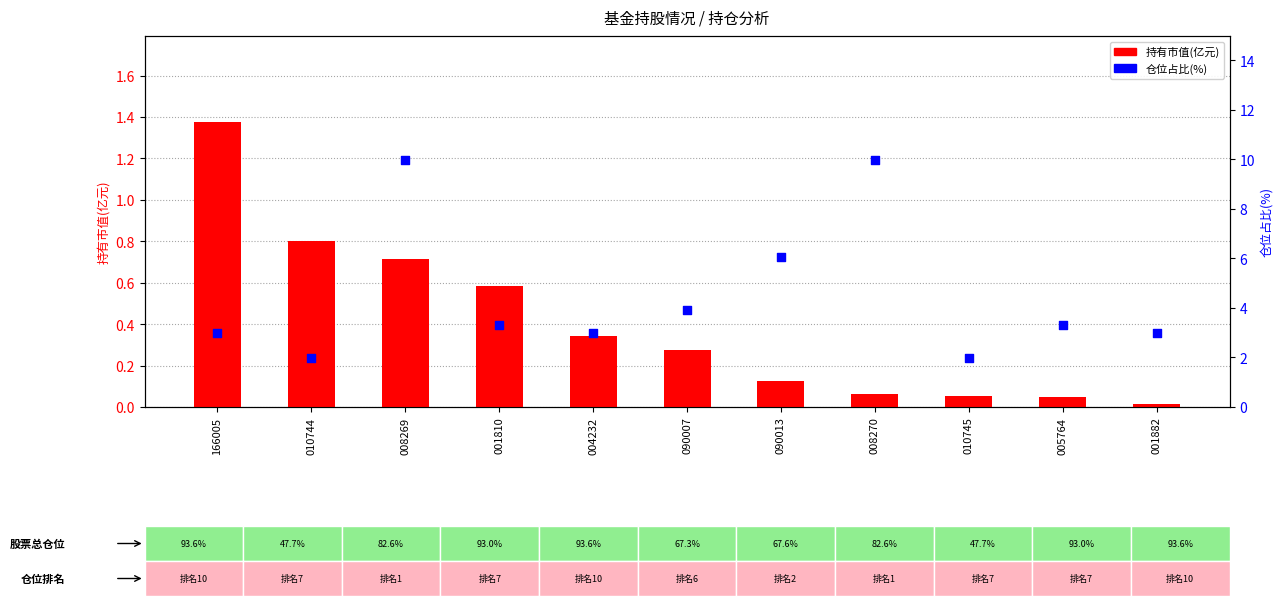

At which category is the sum across all series the highest?

008269